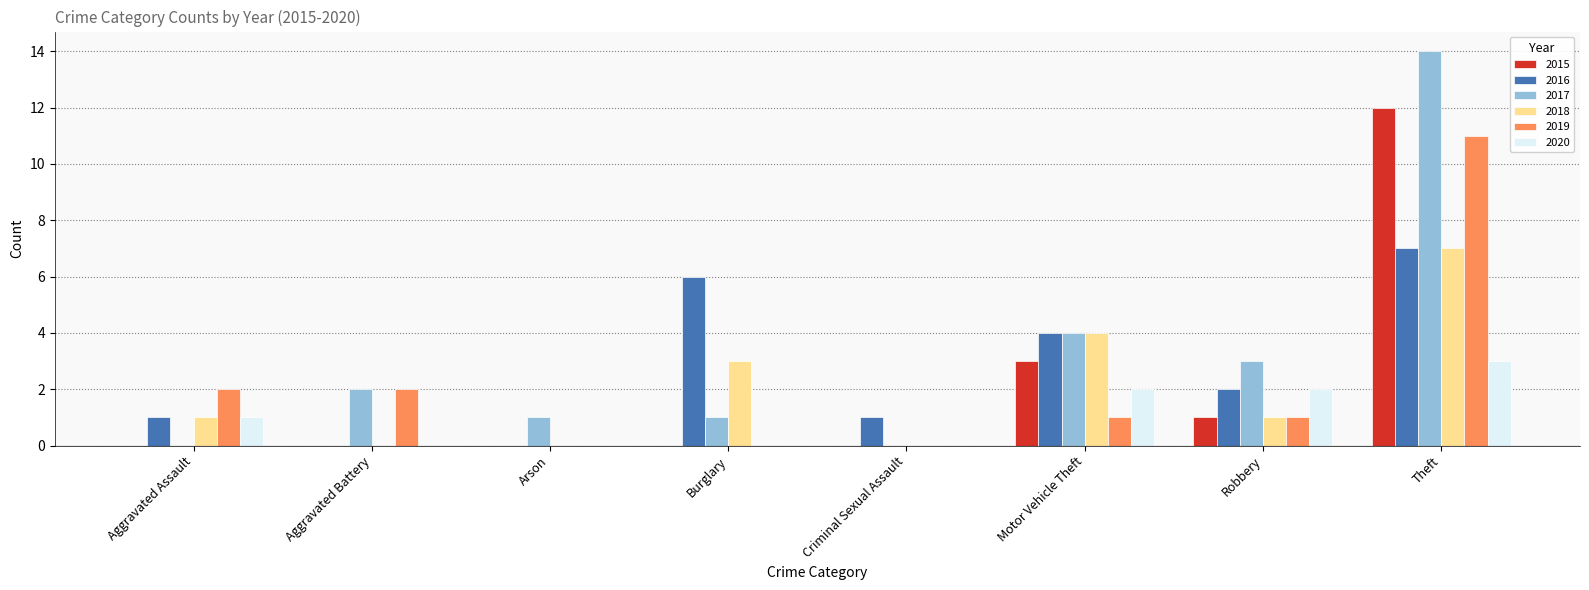

Does the chart contain stacked bars?

No